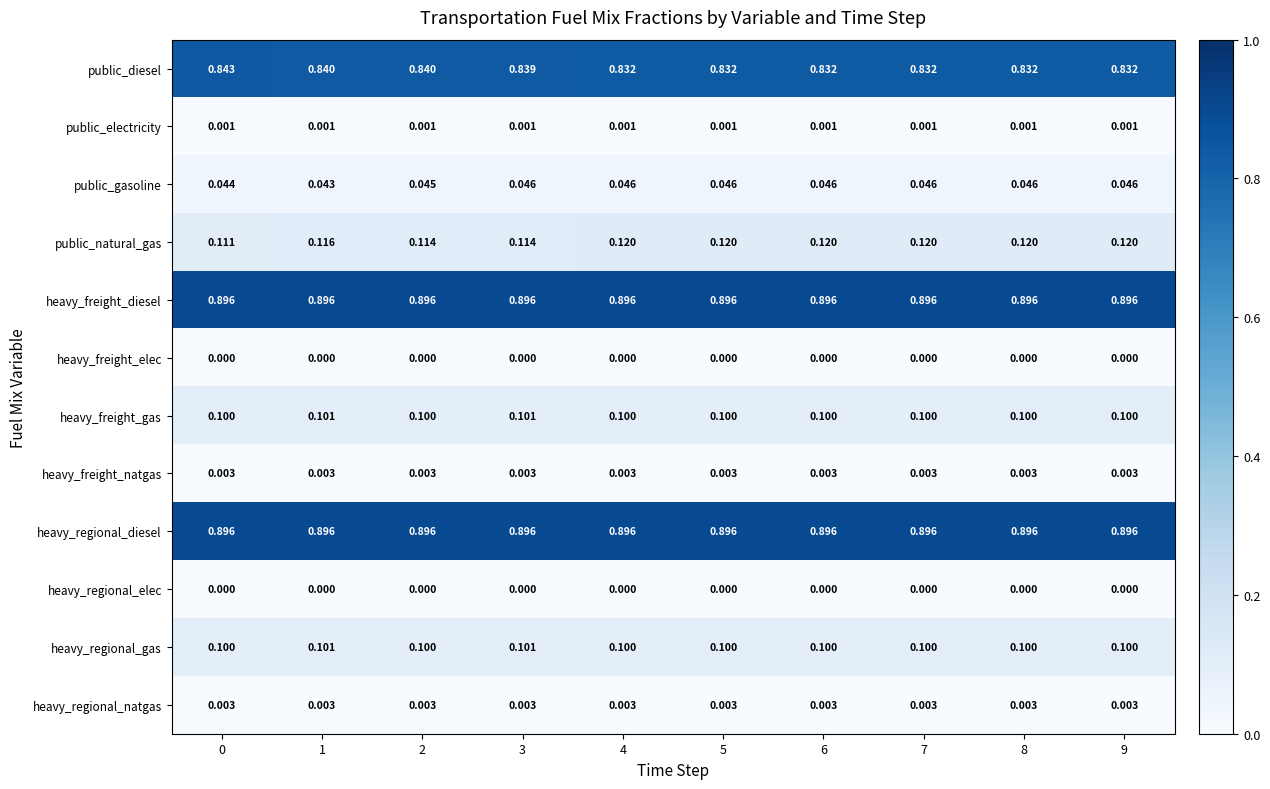

Is the value of public_electricity at 0 greater than the value of heavy_freight_natgas at 0?

No